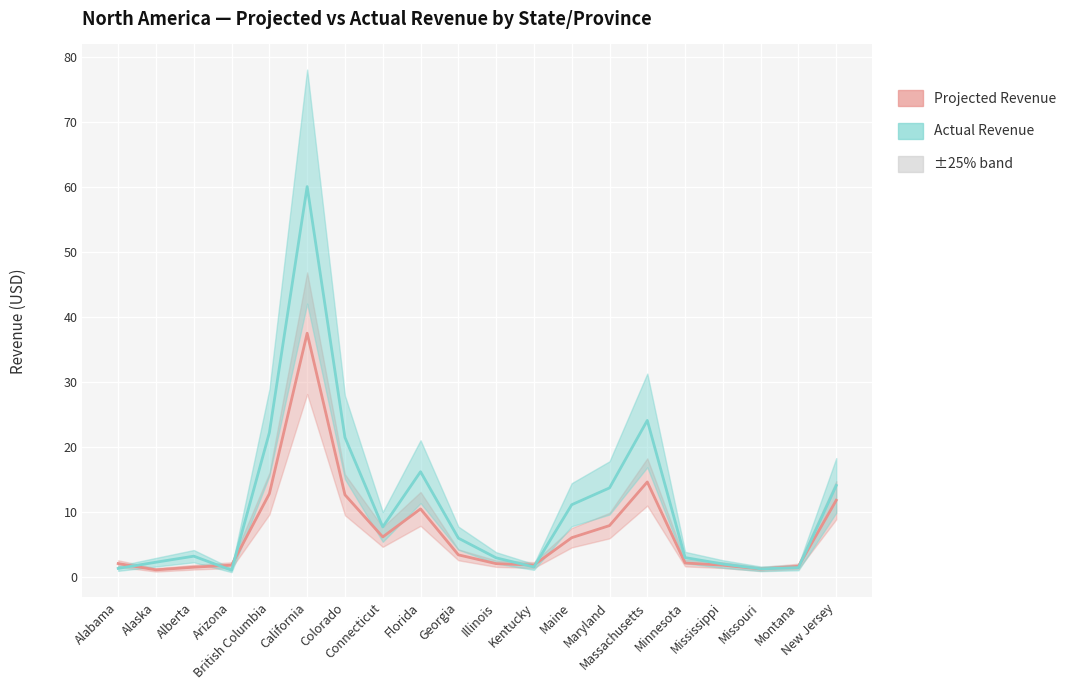

What are all the series names shown in the legend?

Projected Revenue, Actual Revenue